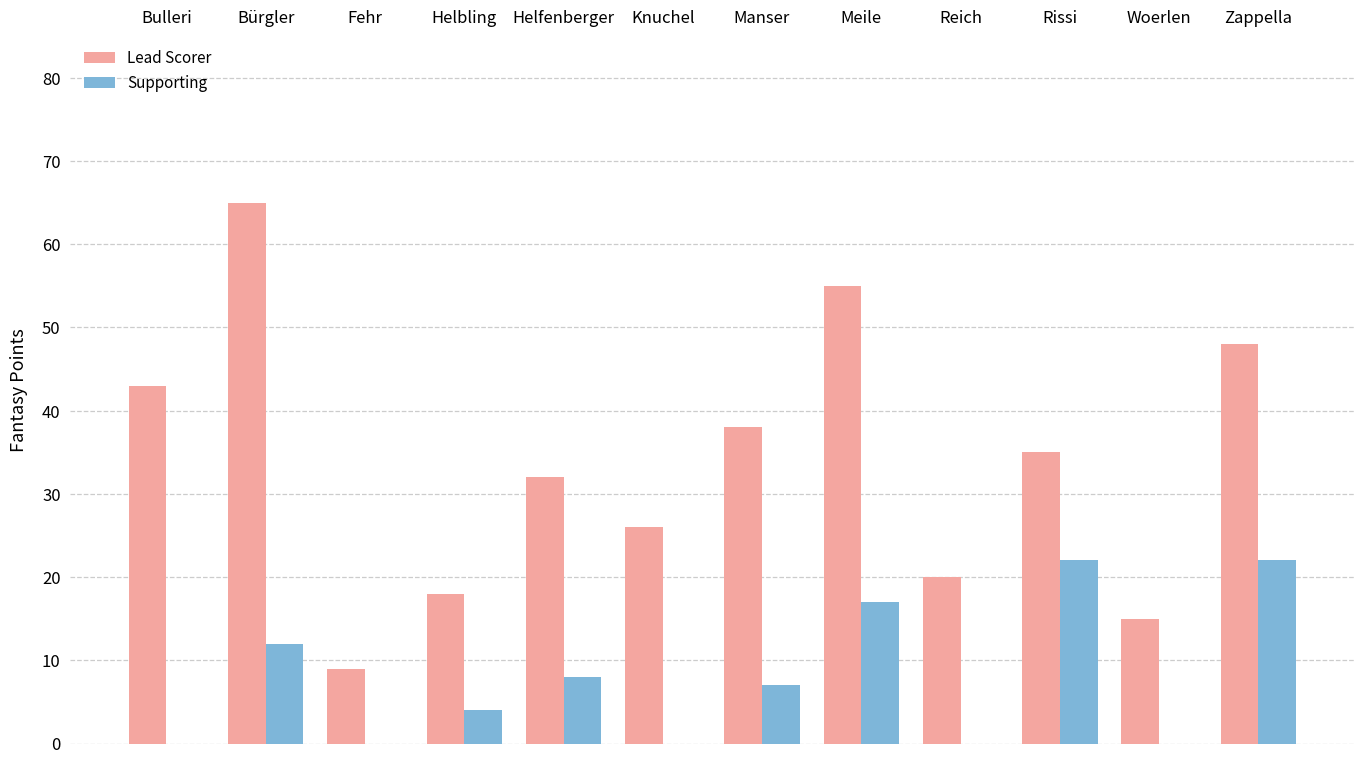

What is the greatest value displayed?

65